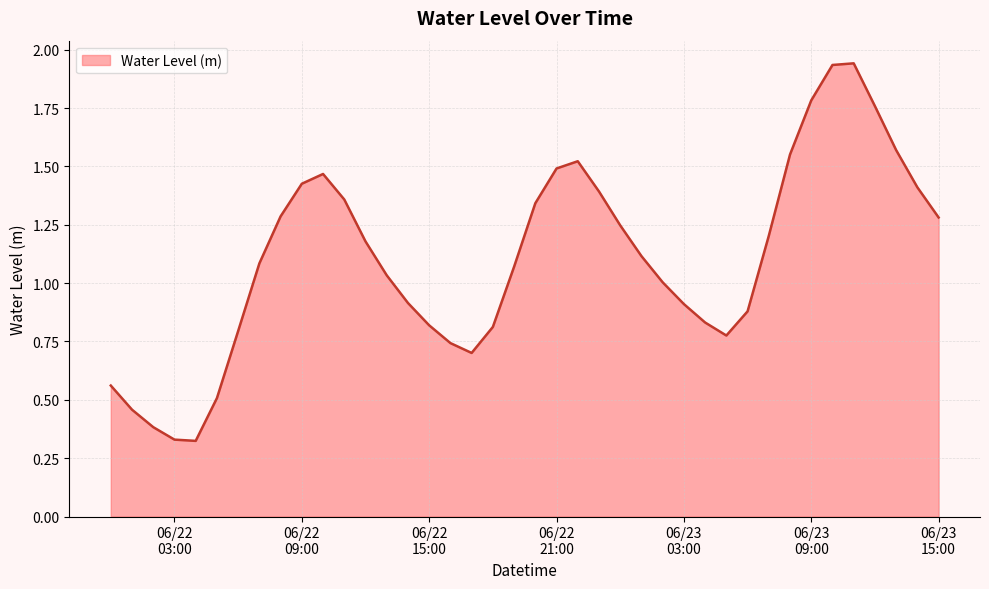

What is the minimum value shown in the chart?

0.3